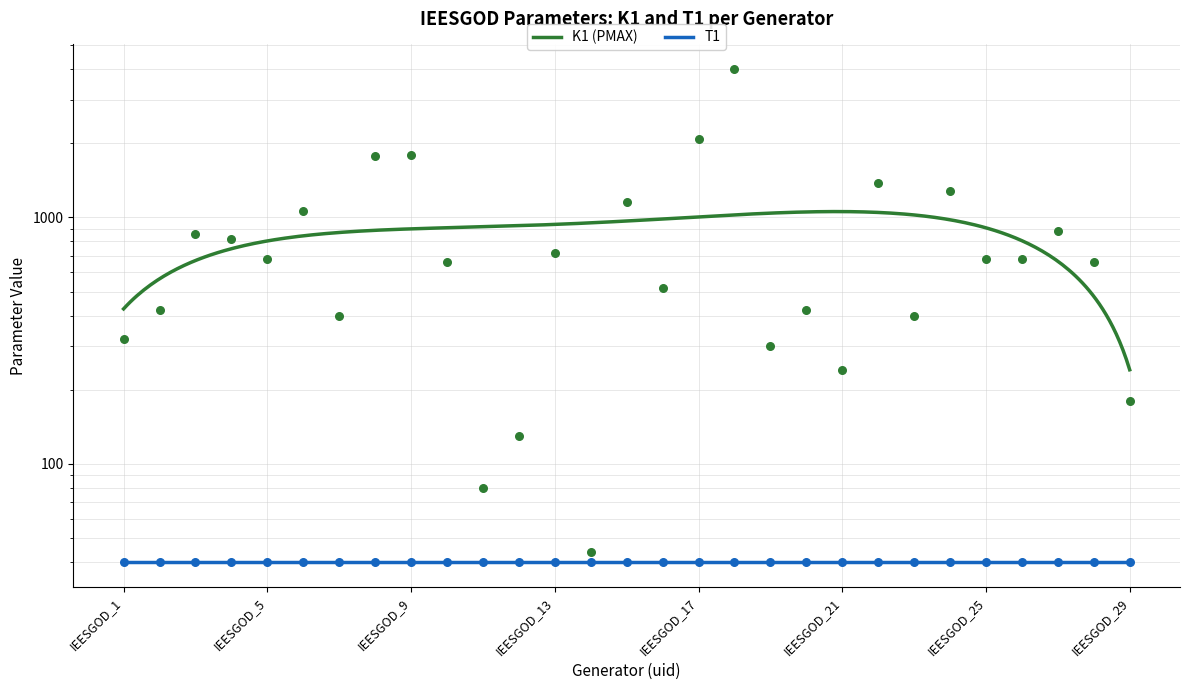

Approximately how many times larger is the value at IEESGOD_19 compared to IEESGOD_18?

0.1